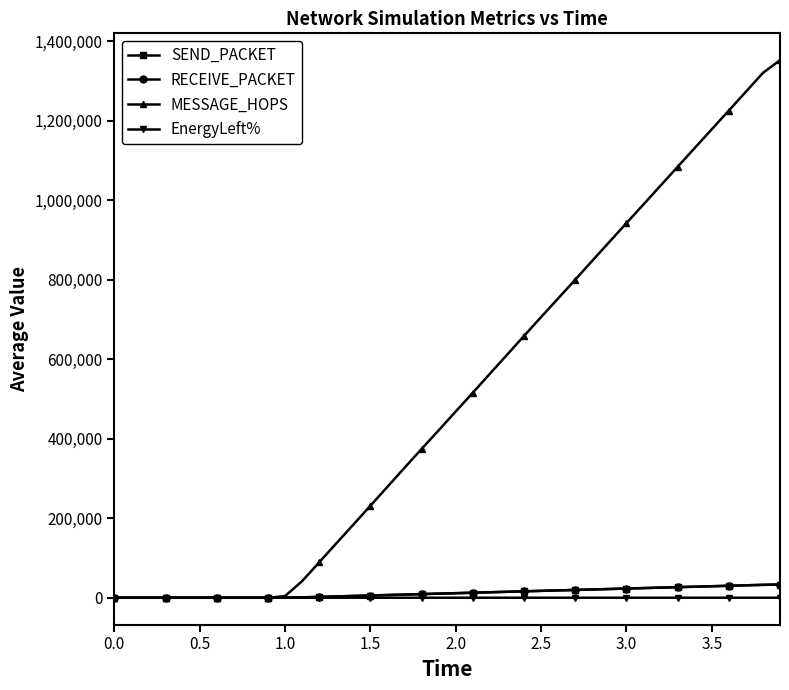

How many lines are shown in the chart?

4